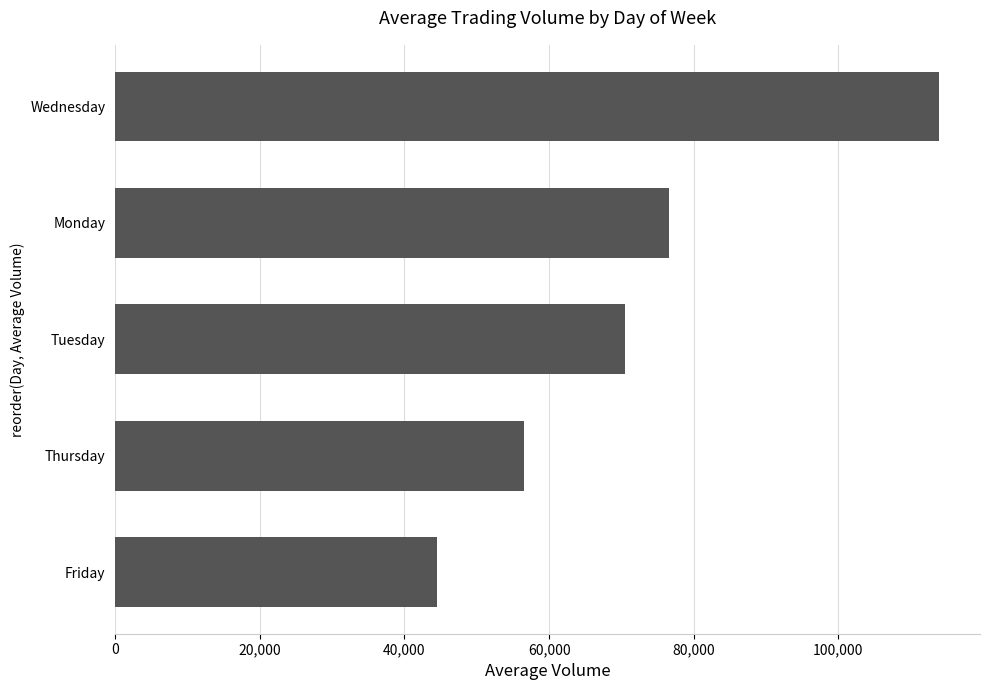

The value at Thursday is 56523. True or false?

True